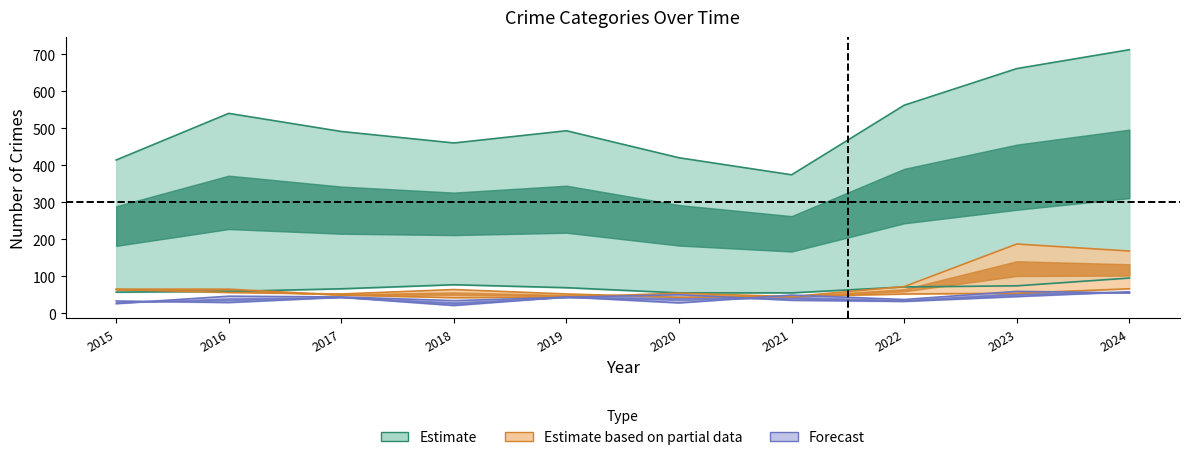

What is the total value across all series at 2024?

1154